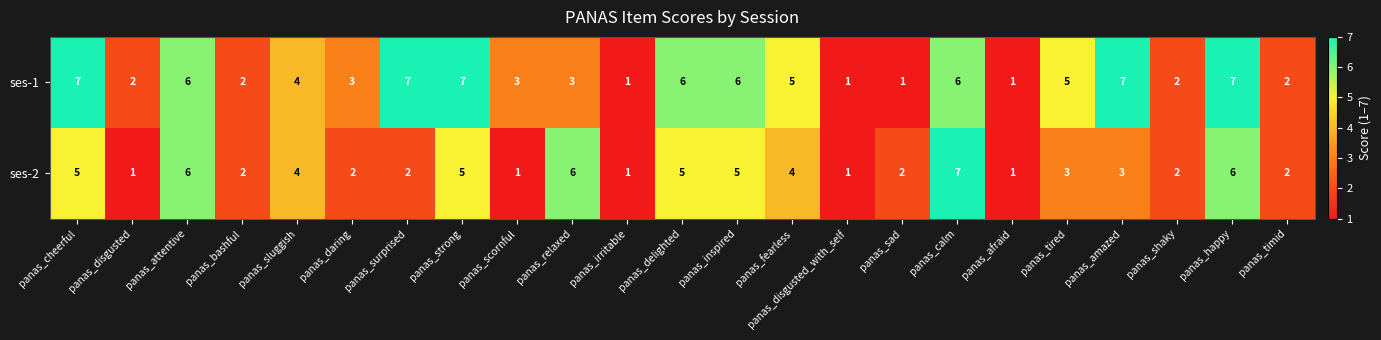

Where does the ses-1 series first go above 4?

panas_cheerful